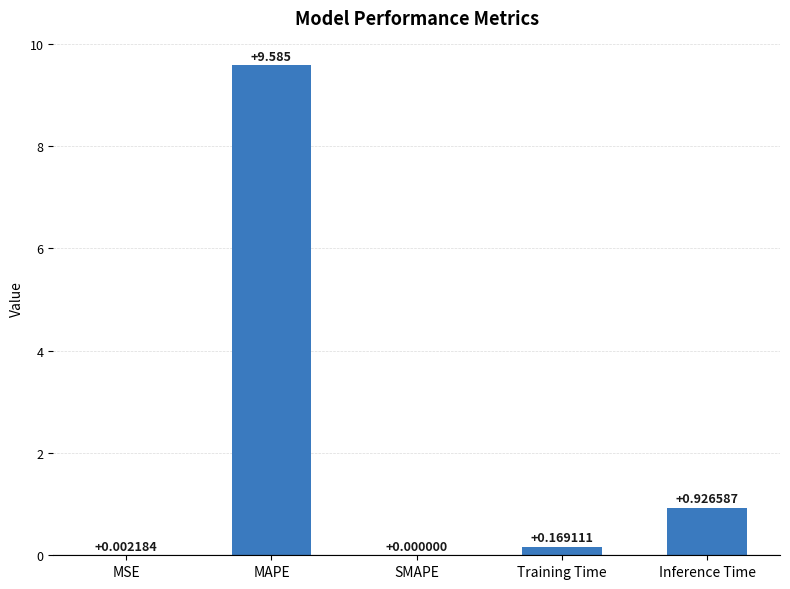

At which label is the value closest to 4?

Inference Time